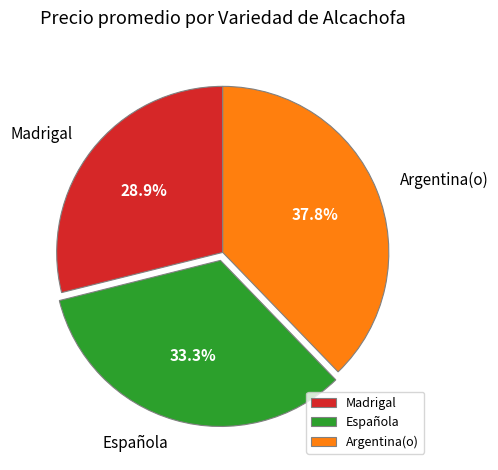

What percentage is the Argentina(o) slice, to the nearest percent?

38%